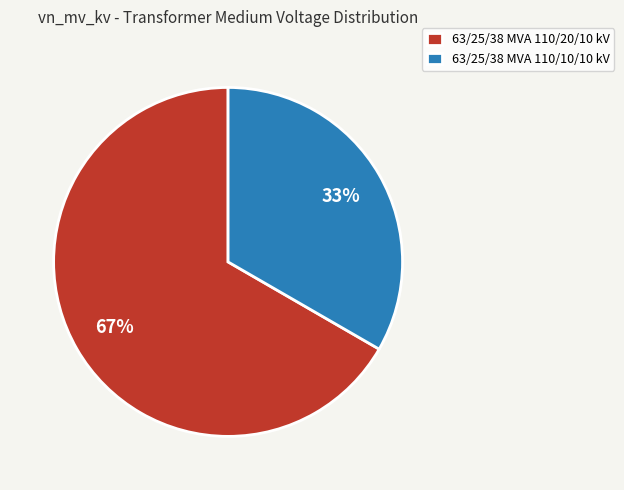

Does 63/25/38 MVA 110/10/10 kV represent more than half of the total?

No